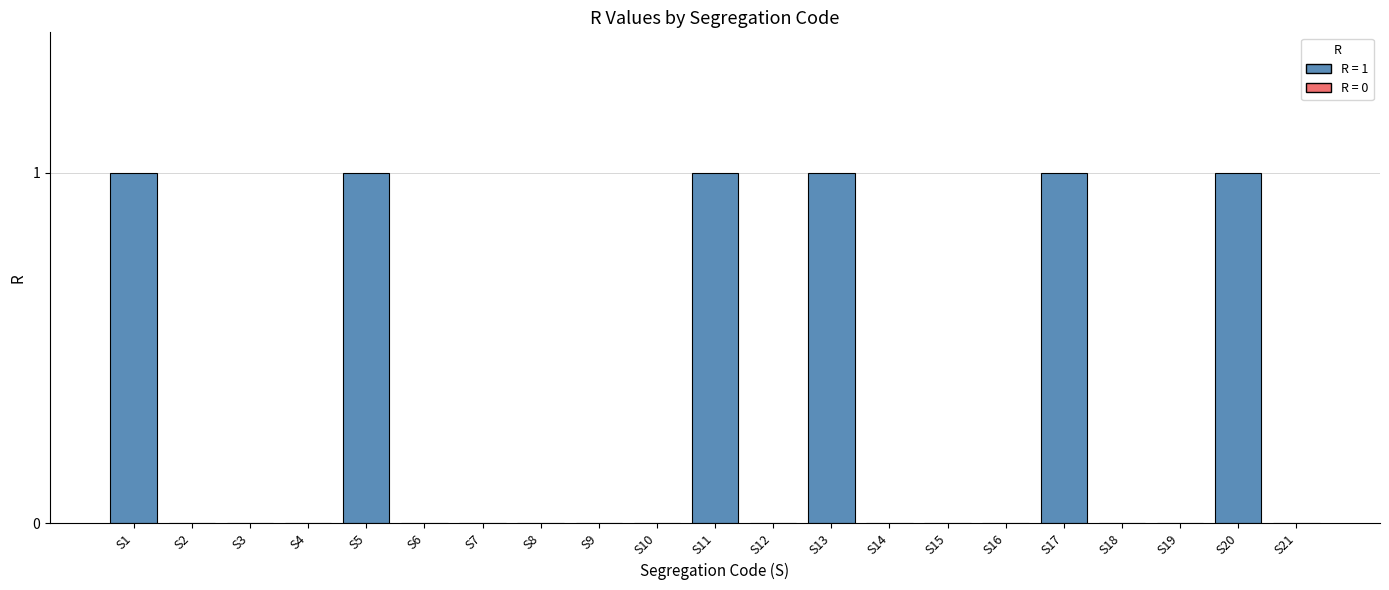

How many categories are shown in the chart?

21